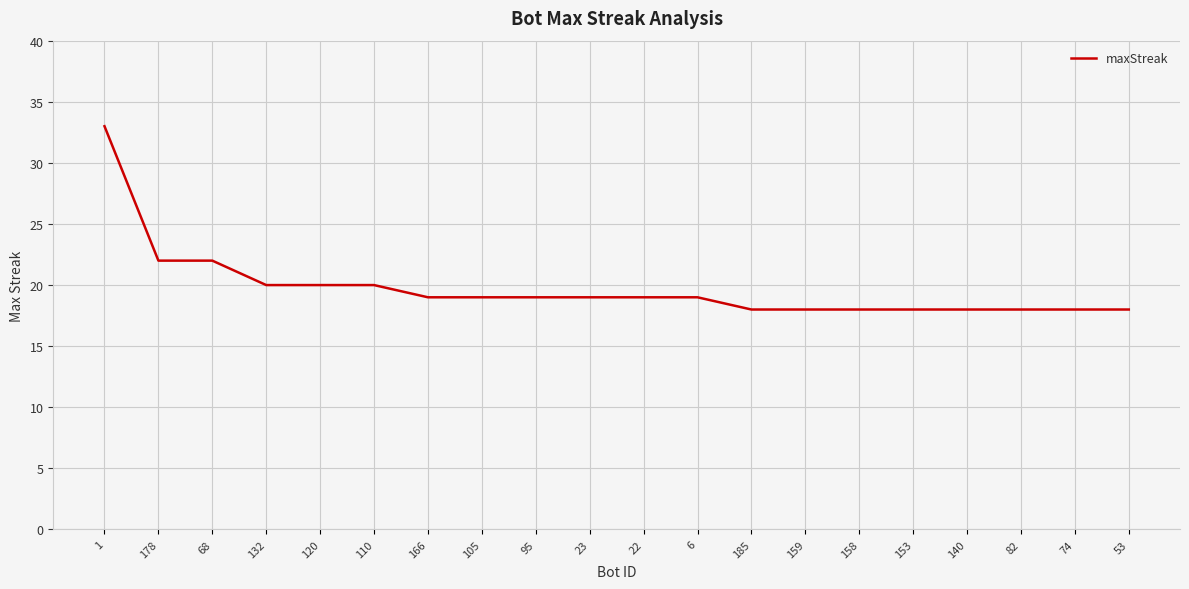

Reading left to right, list all the values displayed in this chart.

1=33	178=22	68=22	132=20	120=20	110=20	166=19	105=19	95=19	23=19	22=19	6=19	185=18	159=18	158=18	153=18	140=18	82=18	74=18	53=18